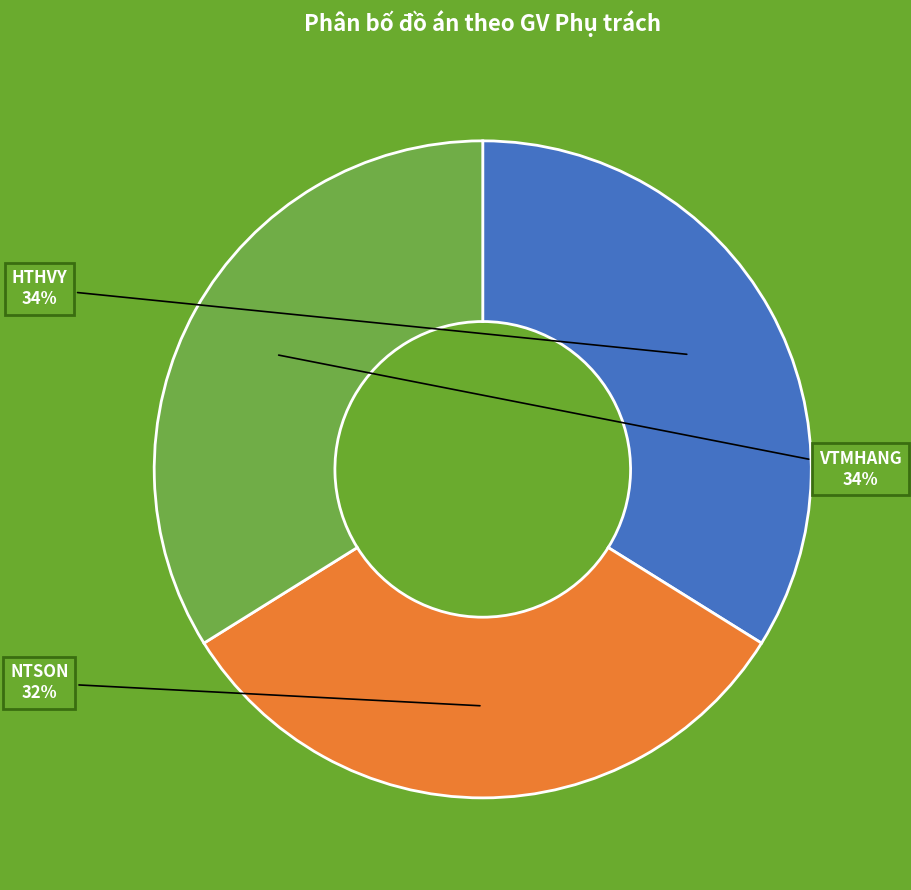

Which has a higher value, HTHVY or NTSON?

HTHVY